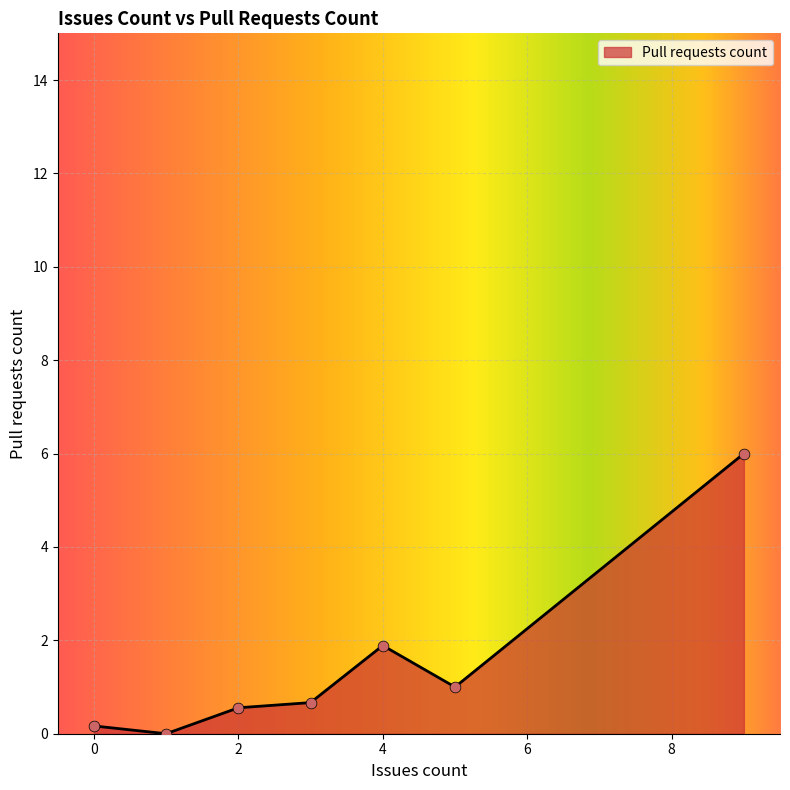

What is the difference between the maximum and minimum values?

6.0